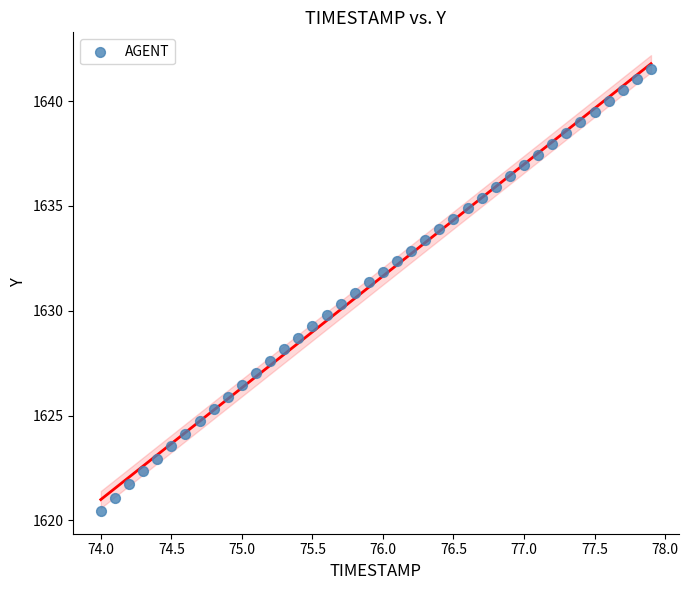

What is the range of X values (max minus min)?

3.9